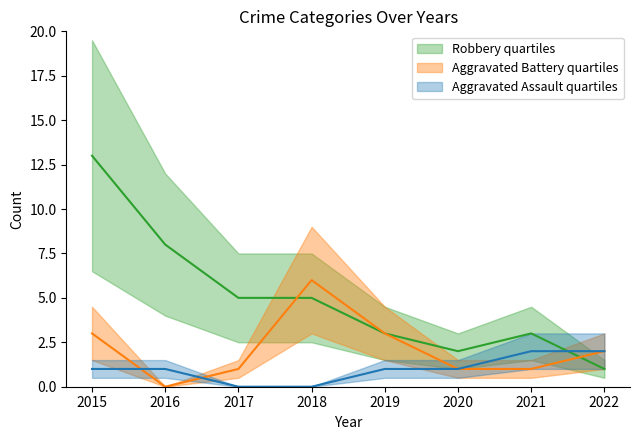

After their last crossing, which series has the higher values: Robbery or Aggravated Assault?

Aggravated Assault